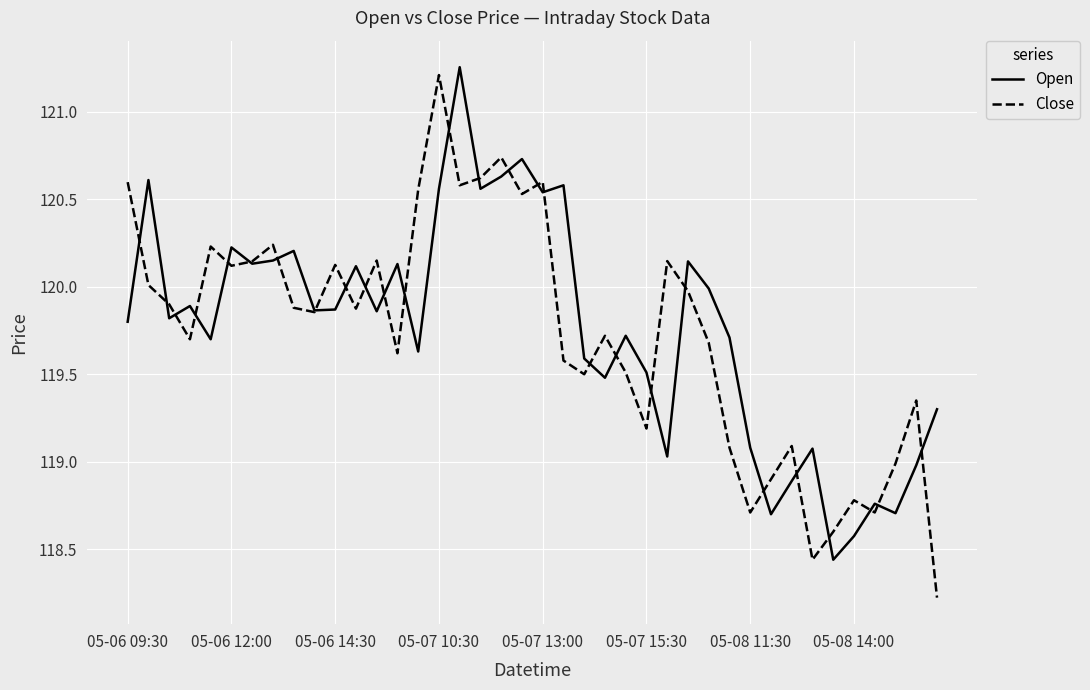

Which series has the largest range (max minus min)?

Close